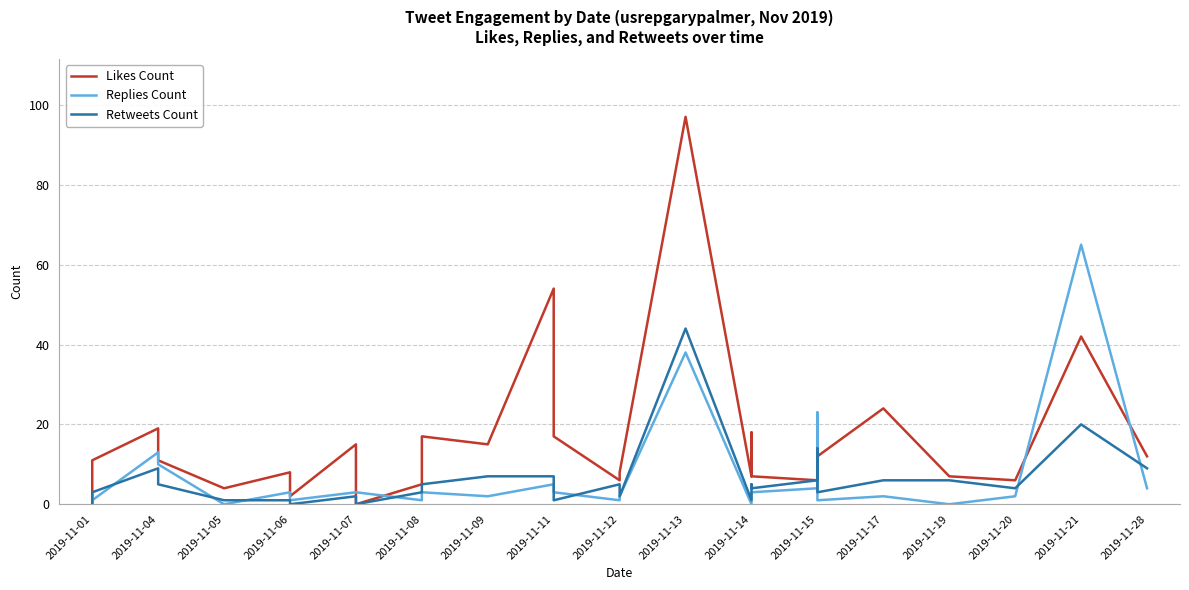

How many values in Retweets Count are above zero?

27